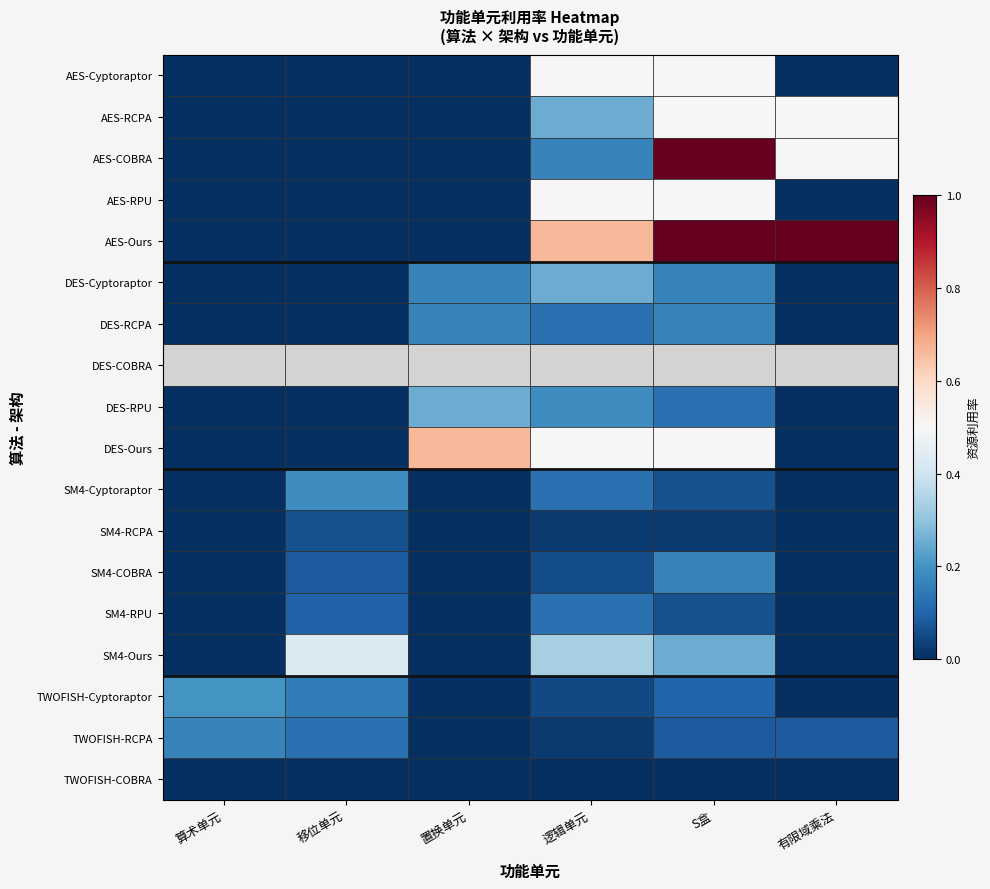

Read the TWOFISH-RCPA value at S盒.

0.1